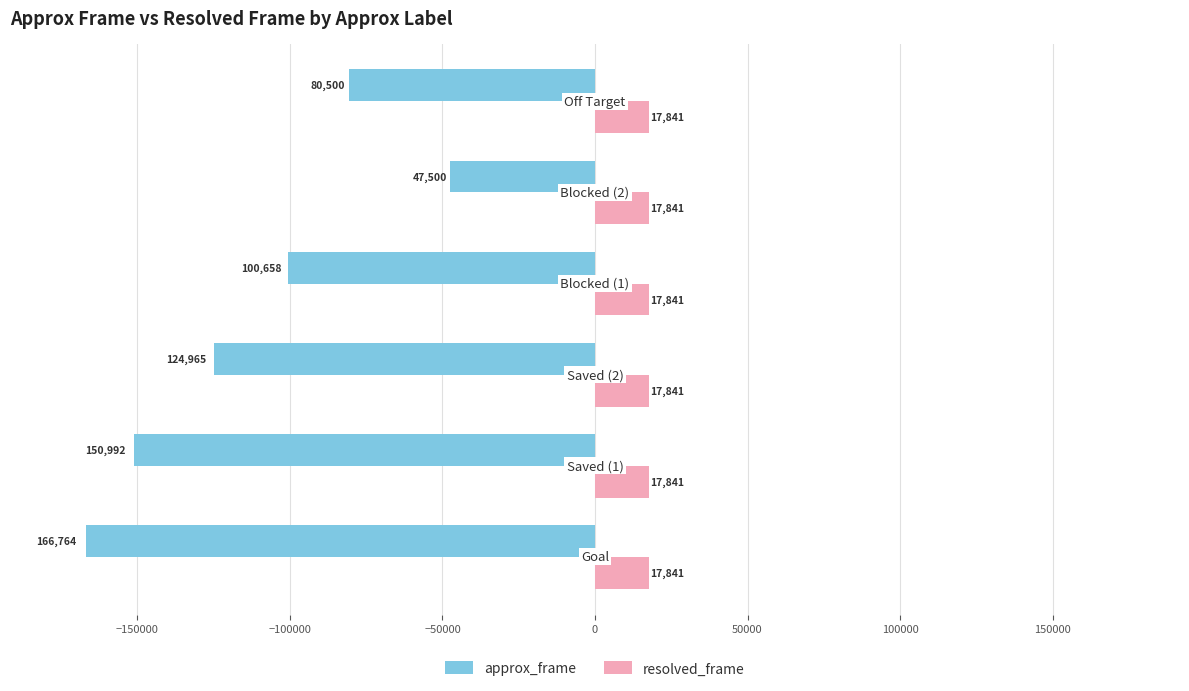

What is the minimum value for approx_frame?

-166764